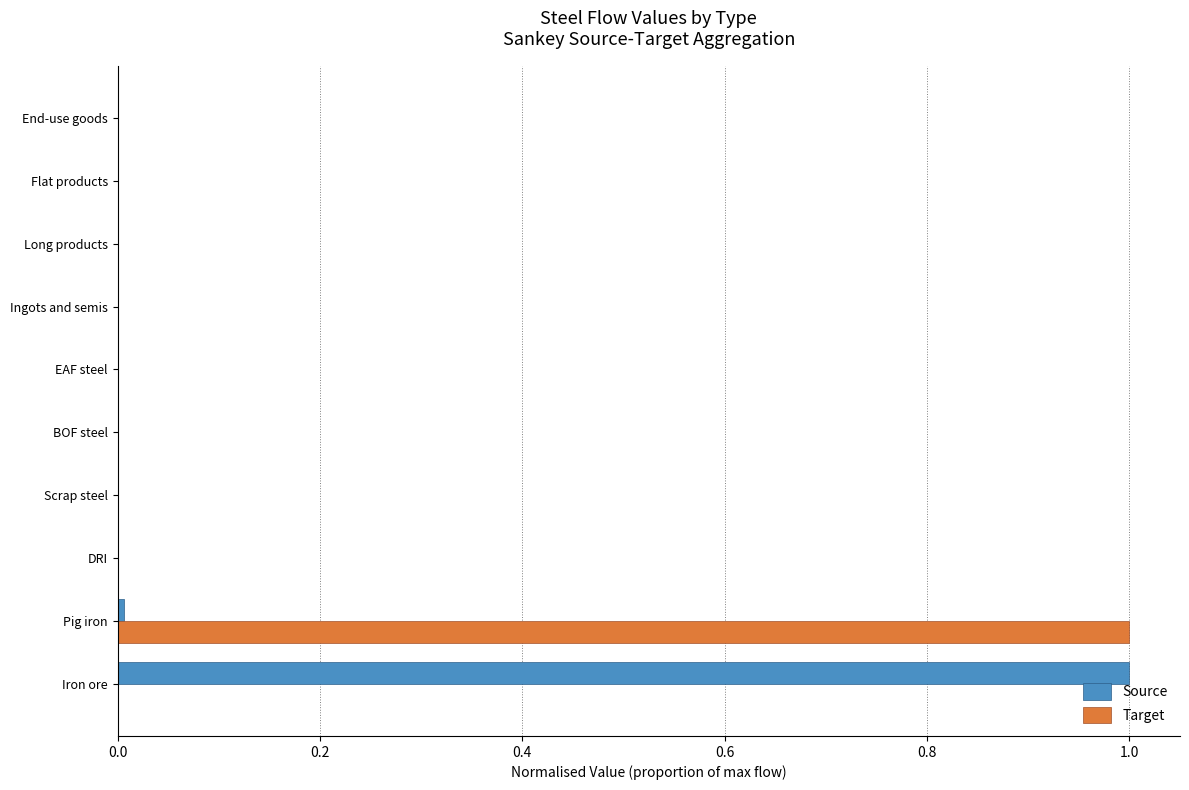

What is the sum of all Target values?

1.0